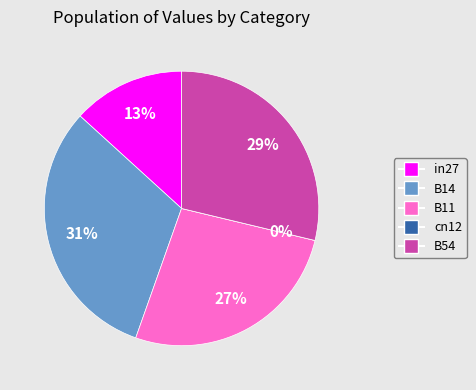

What is the largest slice in the pie chart?

B14